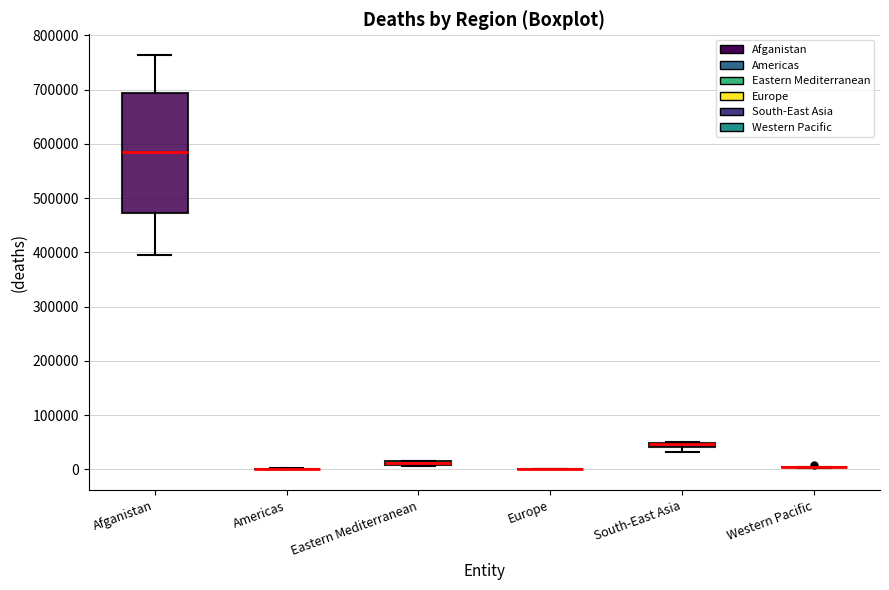

Where is the lower edge of the box for Eastern Mediterranean on the y-axis? The values are not printed on the chart, so give them approximately, as read against the axis.

10000